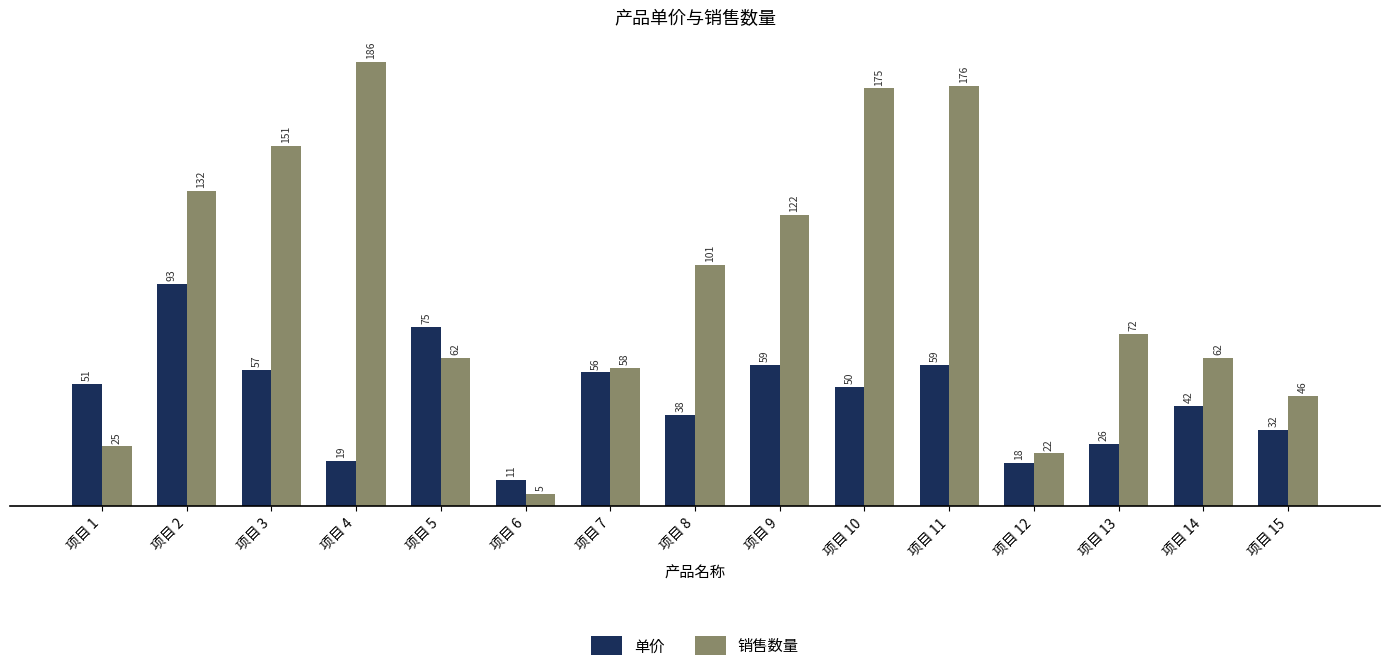

Which series changed the most between 项目 4 and 项目 13?

销售数量